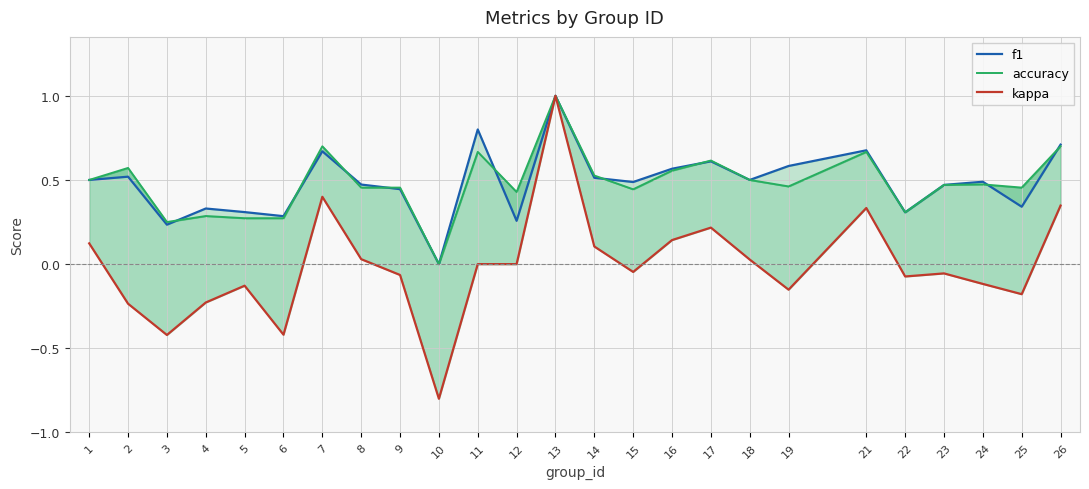

At which category does f1 reach its first local valley?

3